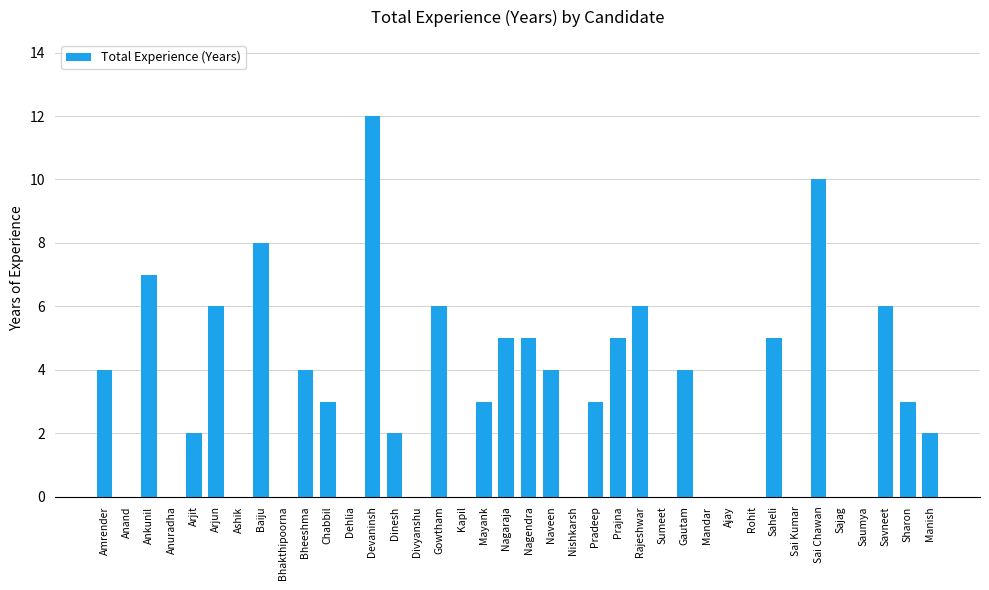

What is the sum of the values at Bhakthipoorna and Sai Chawan?

10